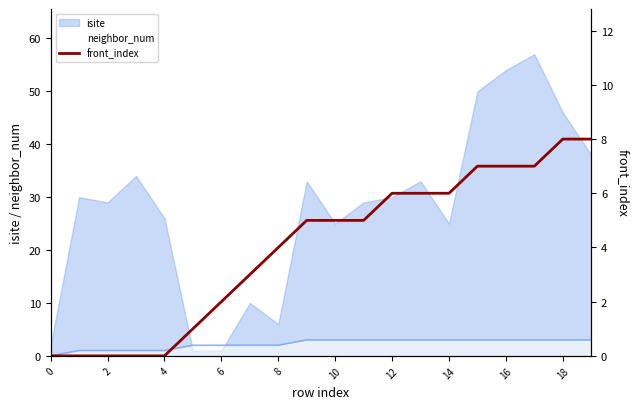

Count the values in the range 1 to 7.

13